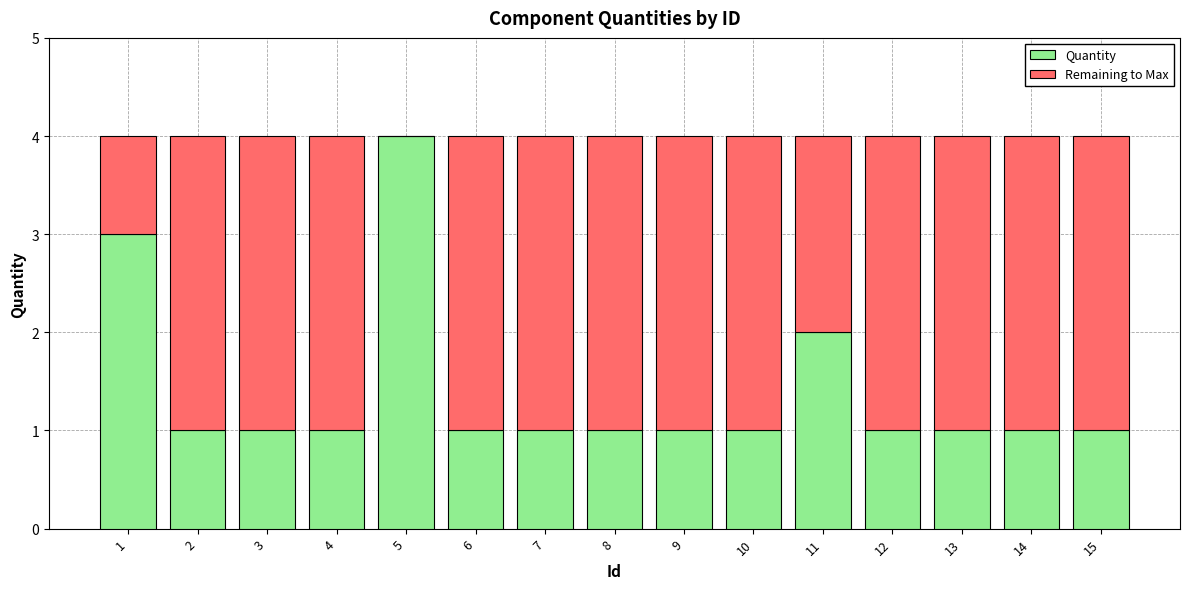

The Quantity series shows 1 at 2. True or false?

True